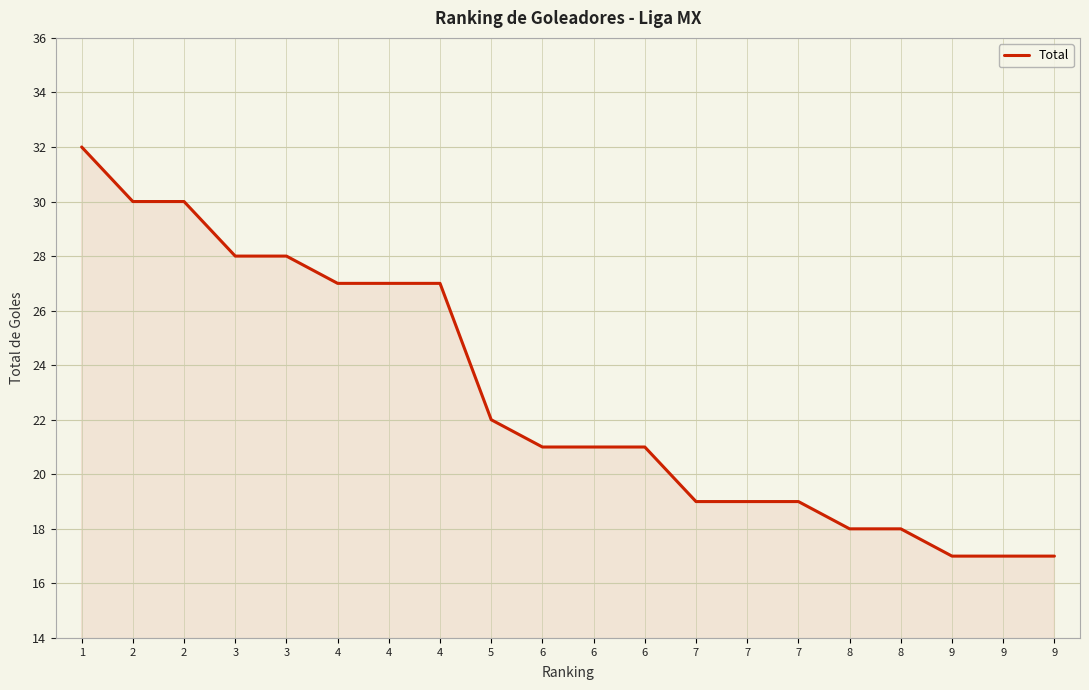

How many lines are shown in the chart?

1